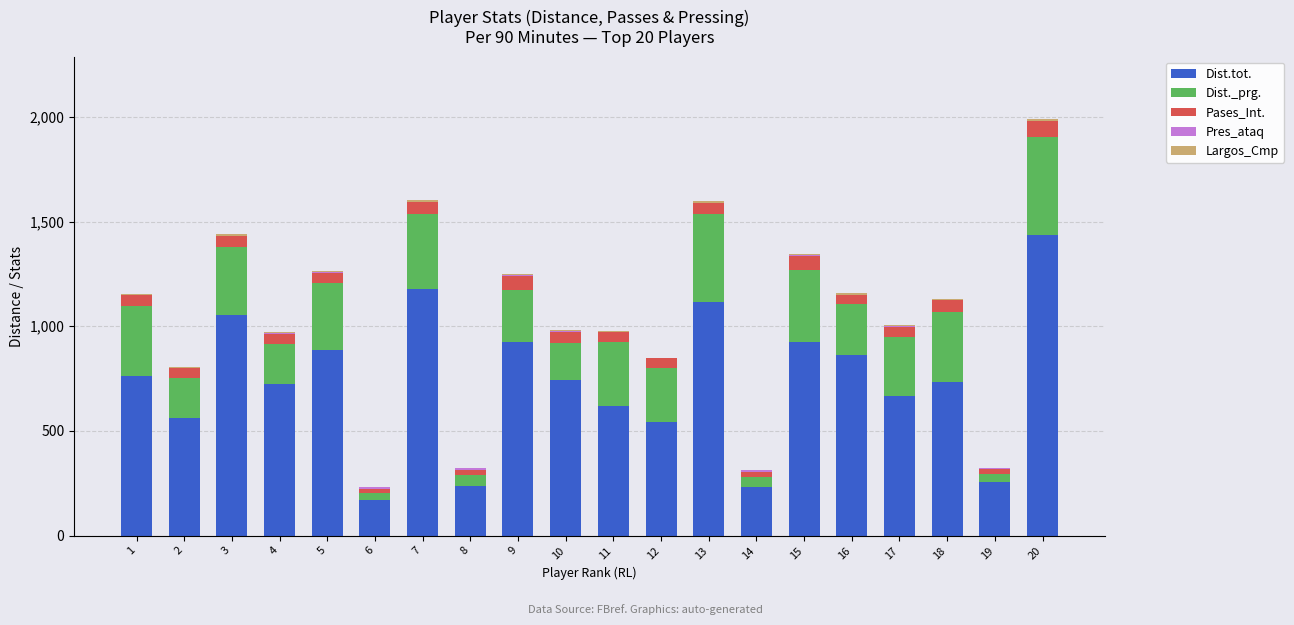

At which category is the sum across all series the highest?

20